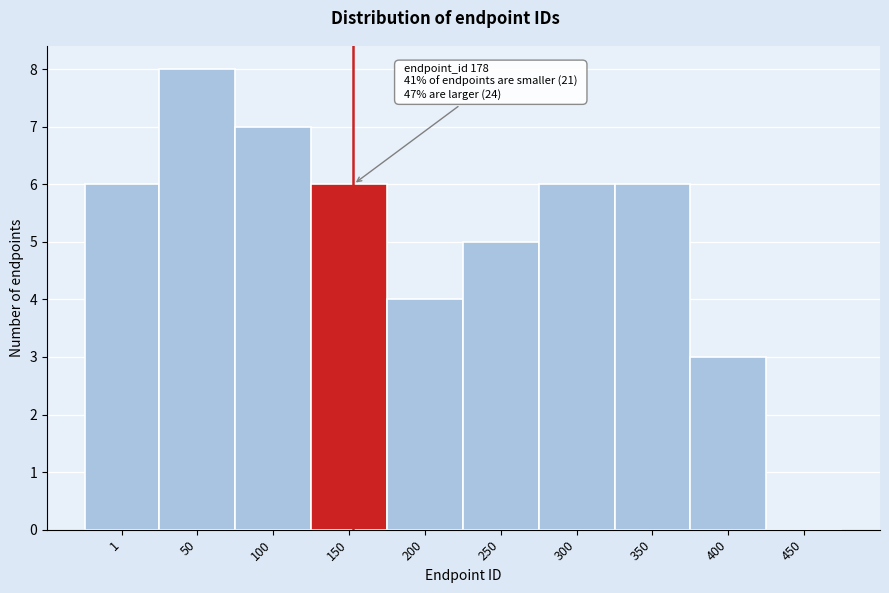

Reading left to right, extract all data points from this chart.

1=6	50=8	100=7	150=6	200=4	250=5	300=6	350=6	400=3	450=0